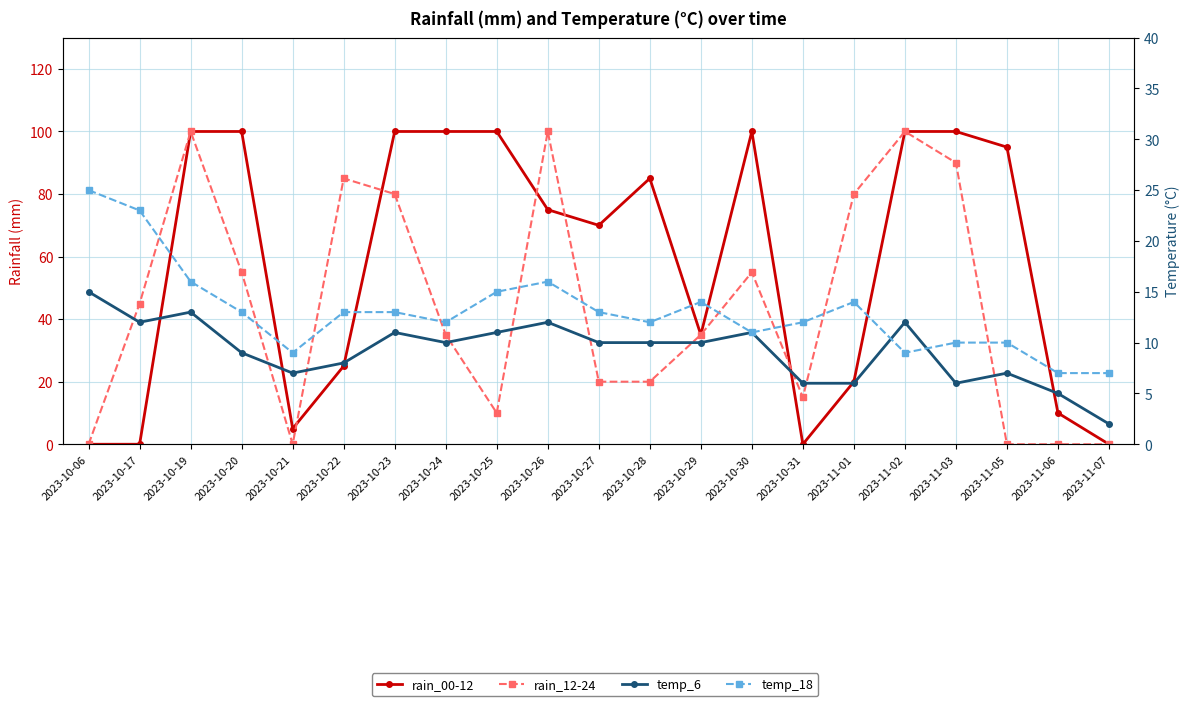

What is the difference between the rain_00-12 values at 2023-10-25 and 2023-10-26?

25